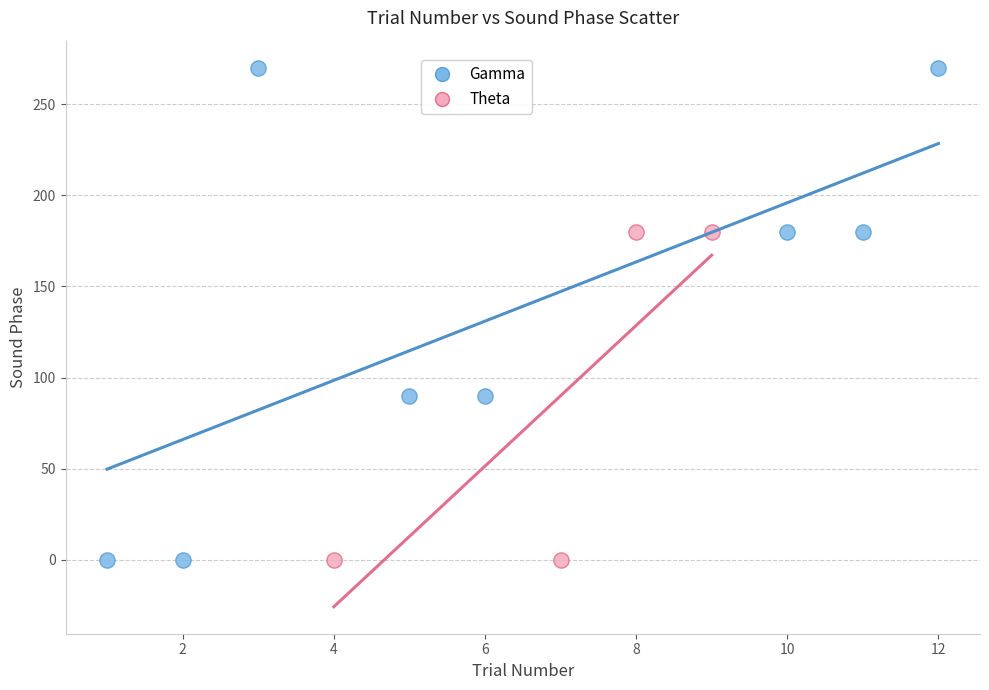

Which series has the widest spread of Y values?

Gamma